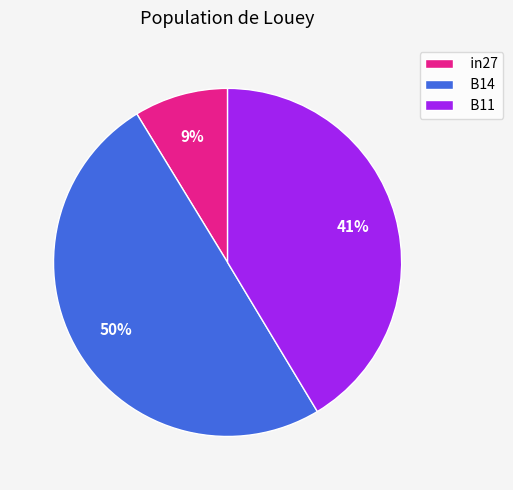

True or false: B14 accounts for 50% of the total.

True